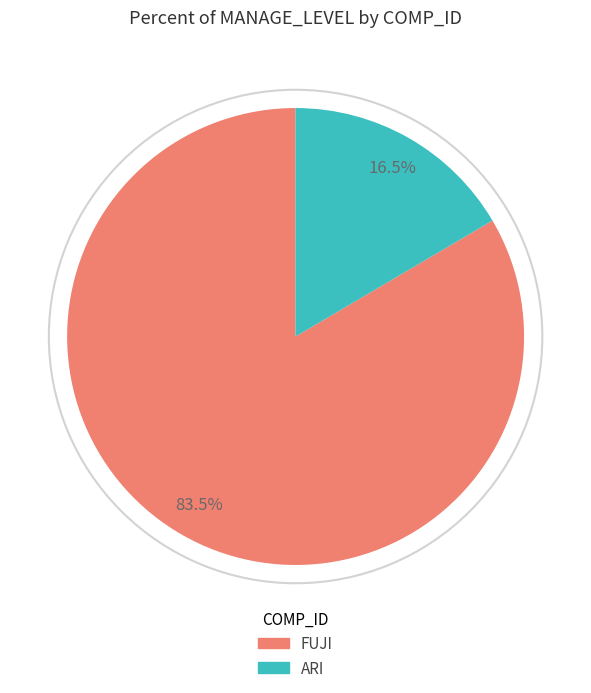

Rank the categories by value from highest to lowest.

FUJI, ARI